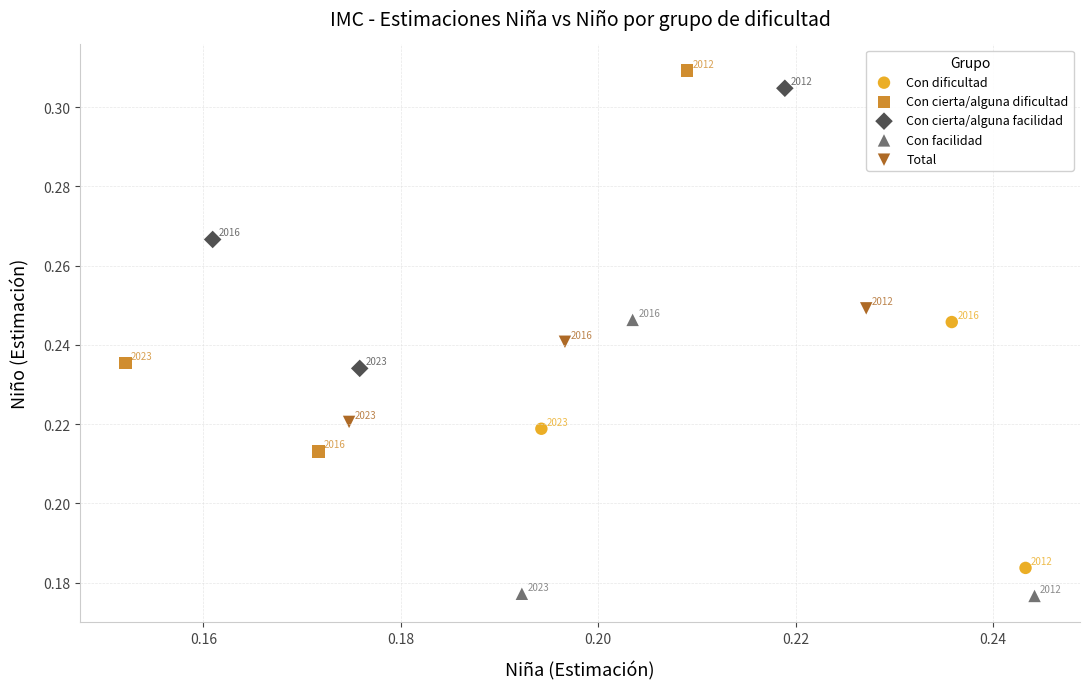

Which series reaches the maximum Y coordinate?

Con cierta/alguna dificultad